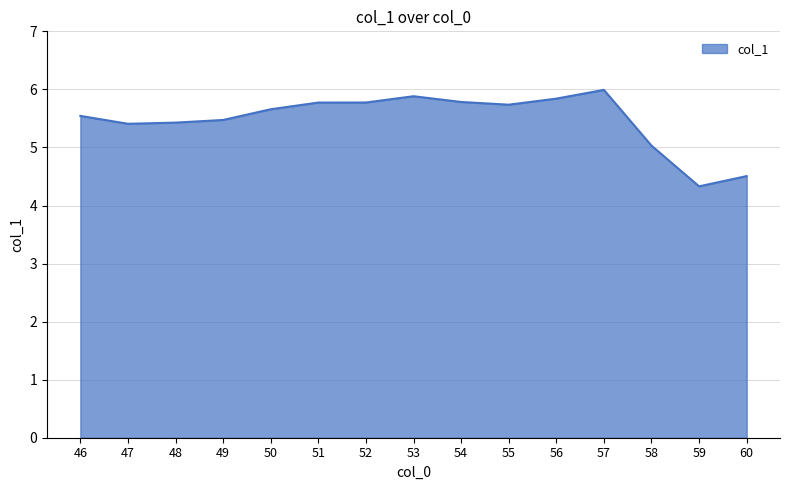

What is the difference between the values at 60 and 57?

1.5